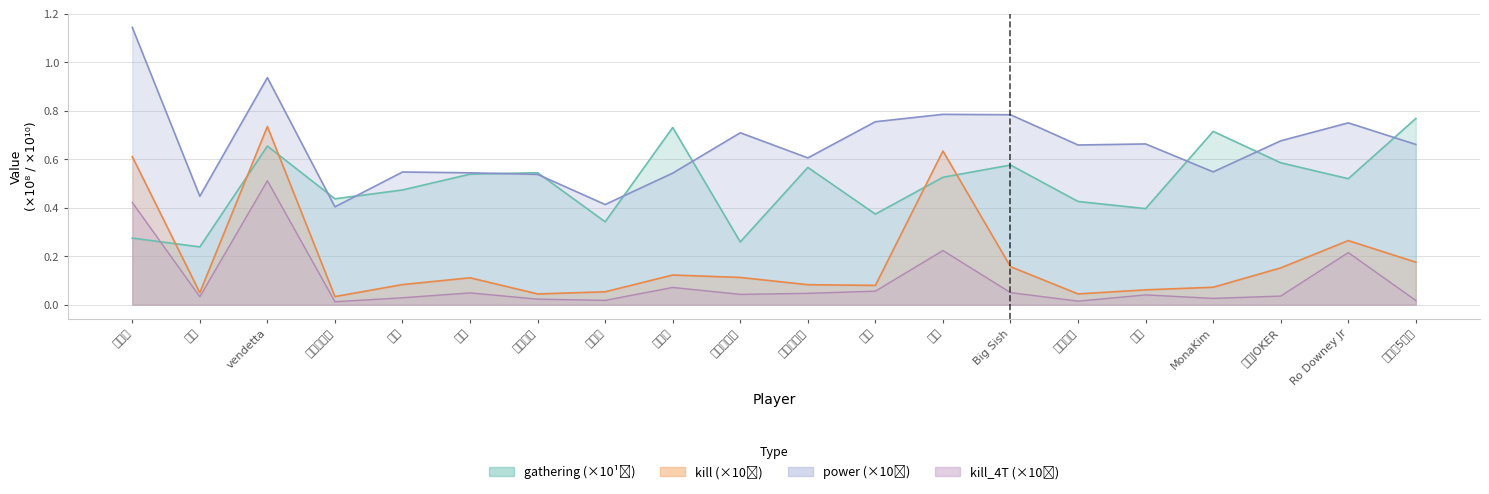

List the series in order of their peak value, lowest first.

kill_4T, kill, gathering, power